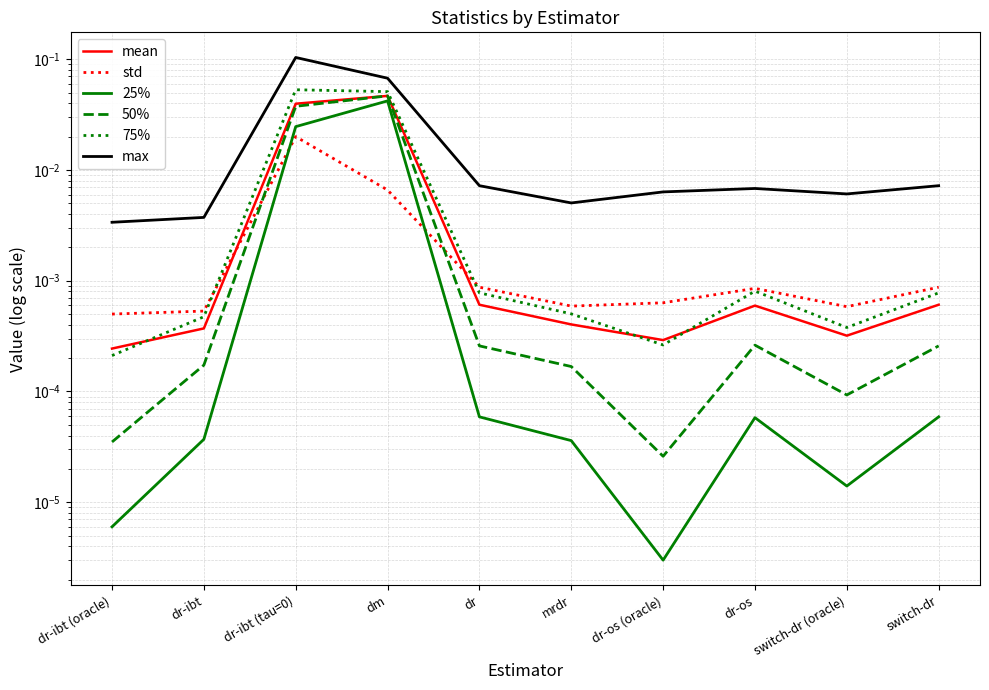

Which category has the lowest value in the 75% series?

dr-ibt (oracle)